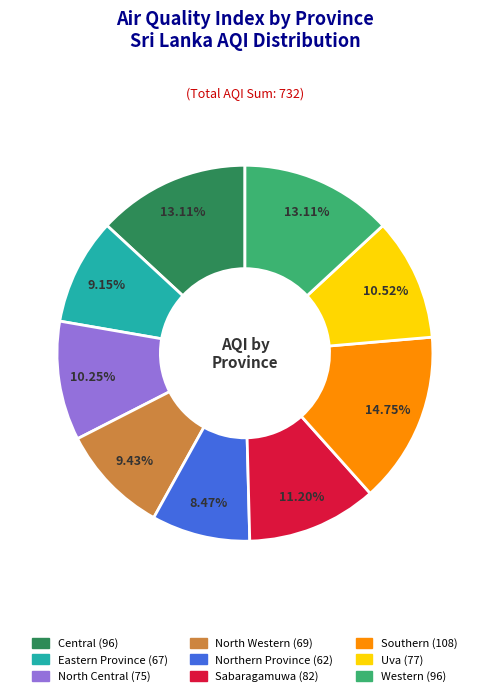

How many slices are in this pie chart?

9